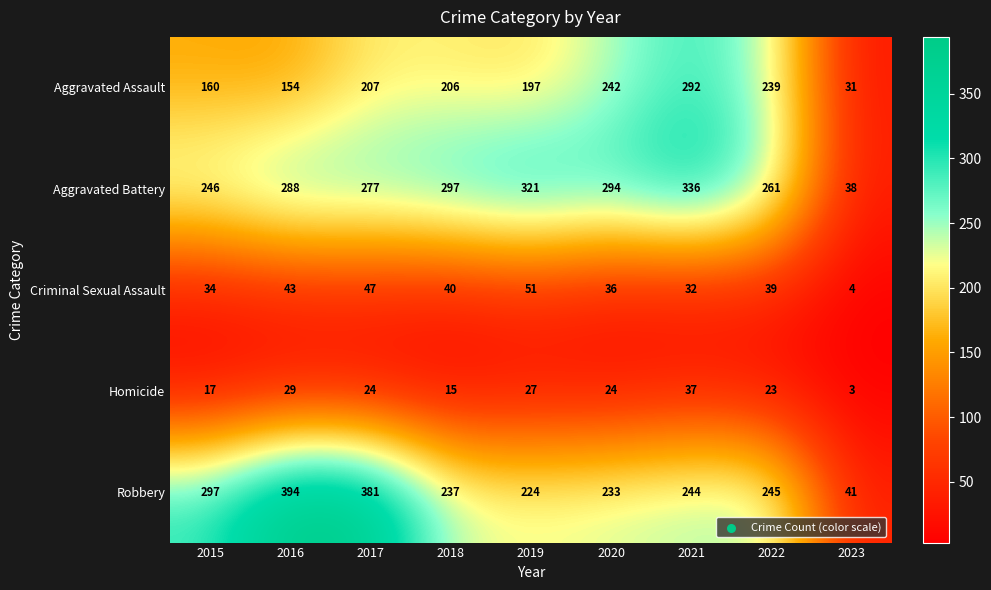

Where is Homicide nearest to the value 20?

2015